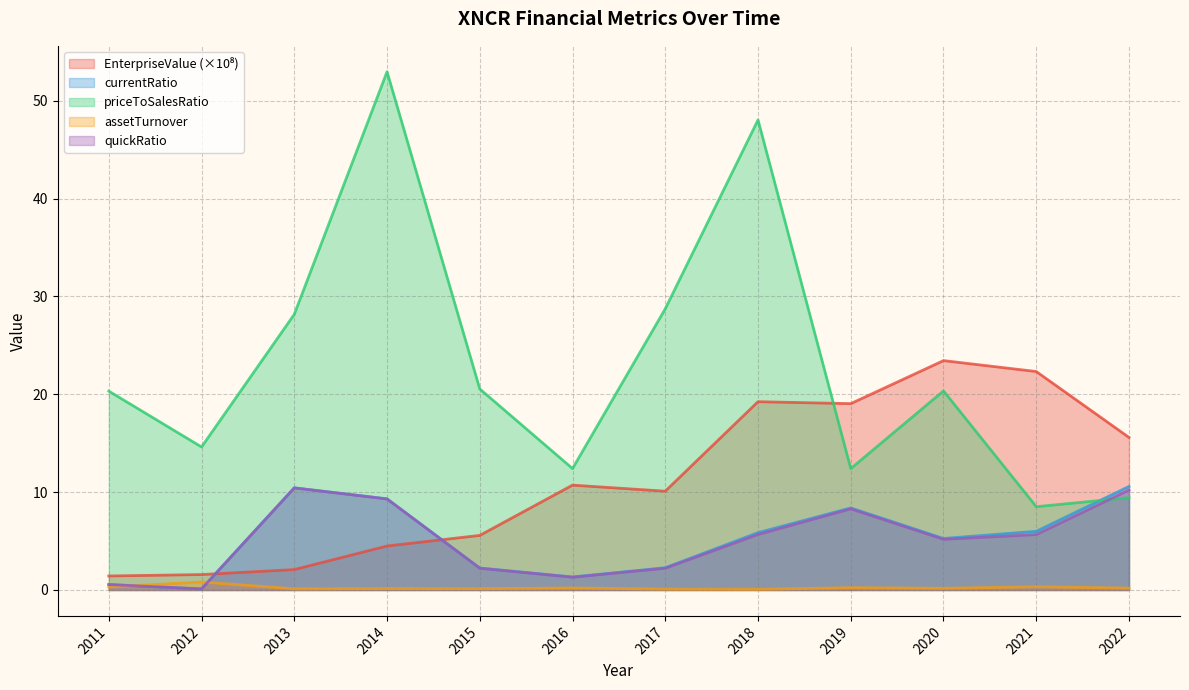

At 2018, list the series in order from largest to smallest.

priceToSalesRatio, EnterpriseValue, currentRatio, quickRatio, assetTurnover